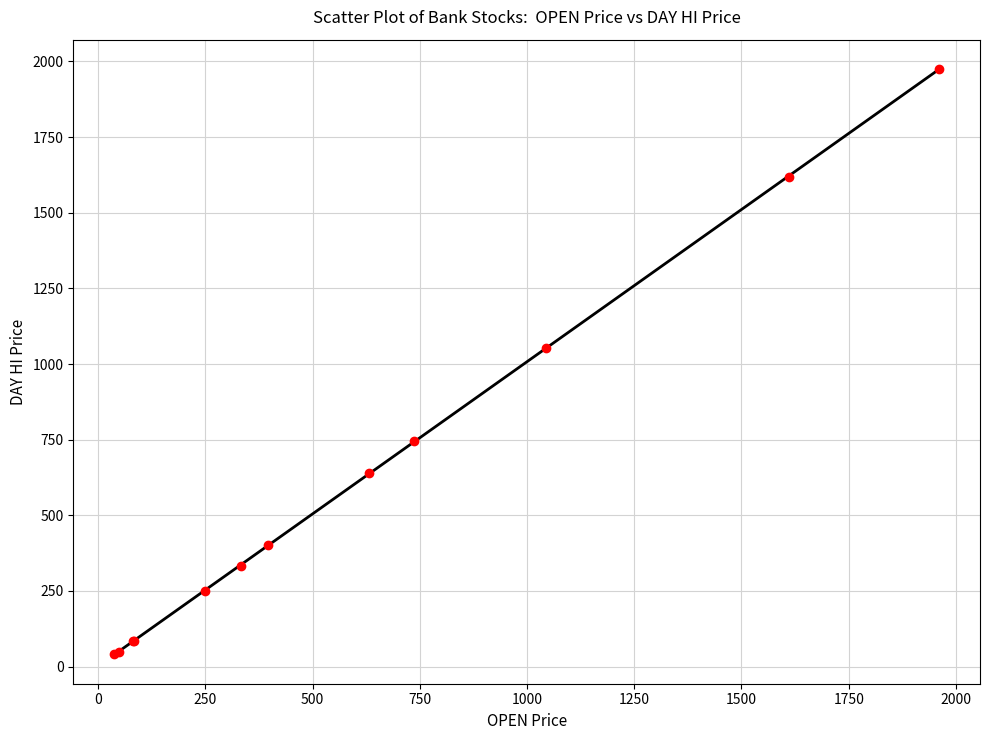

What Y value in the scatter plot is closest to 1008?

1051.6